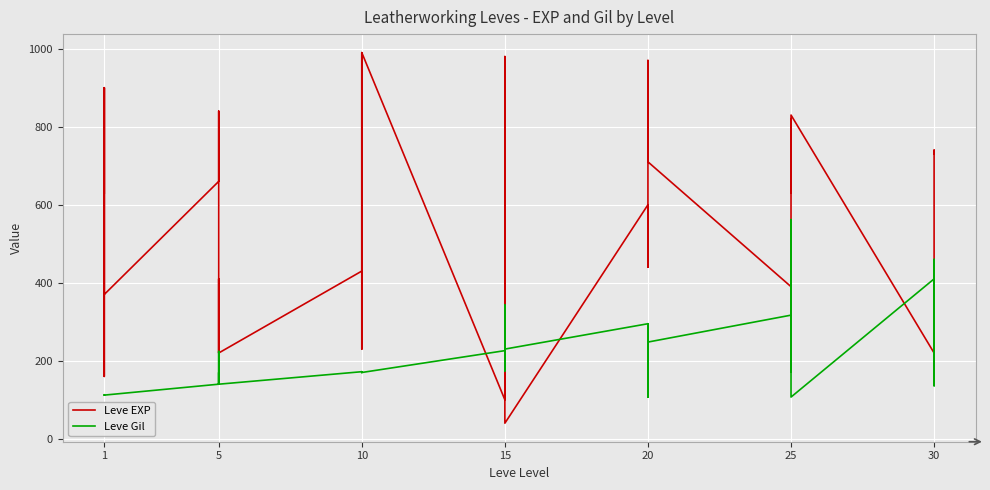

Which series changed the most between 10 and 15?

Leve EXP